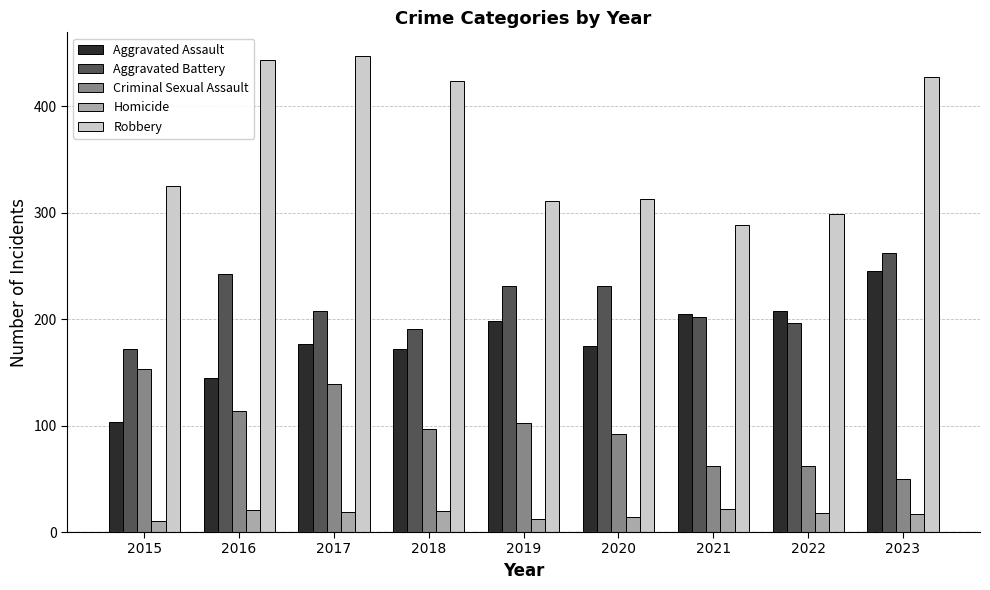

The Aggravated Assault series shows 198 at 2019. True or false?

True